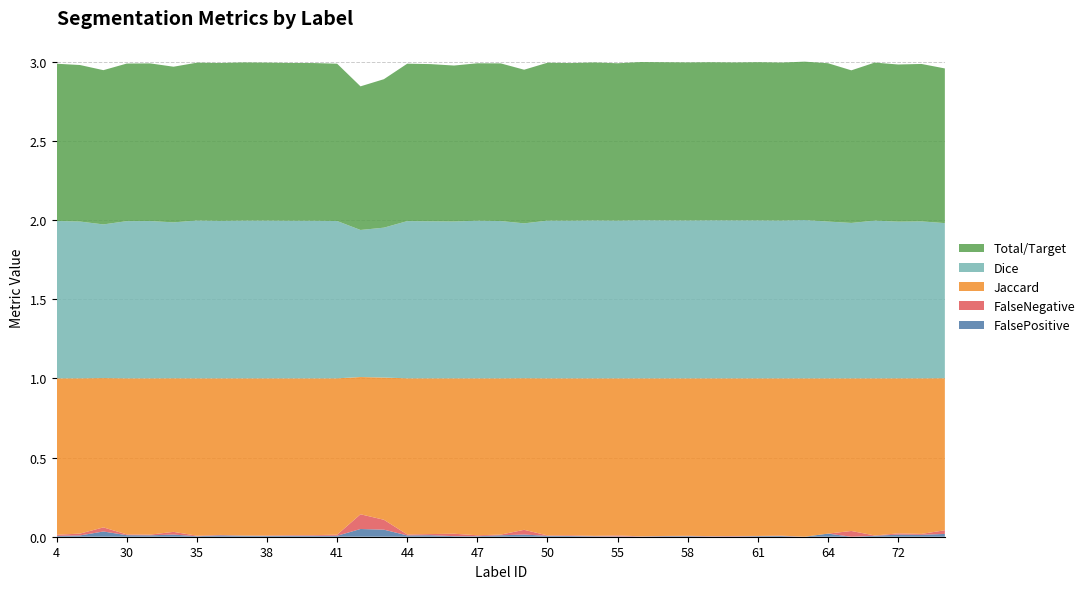

Reading left to right, what are all the values shown in this chart?

FalsePositive: 0.0	0.0	0.0	0.0	0.0	0.0	0.0	0.0	0.0	0.0	0.0	0.0	0.0	0.0	0.0	0.0	0.0	0.0	0.0	0.0	0.0	0.0	0.0	0.0	0.0	0.0	0.0	0.0	0.0	0.0	0.0	0.0	0.0	0.0	0.0	0.0	0.0	0.0	0.0
FalseNegative: 0.0	0.0	0.0	0.0	0.0	0.0	0.0	0.0	0.0	0.0	0.0	0.0	0.0	0.1	0.1	0.0	0.0	0.0	0.0	0.0	0.0	0.0	0.0	0.0	0.0	0.0	0.0	0.0	0.0	0.0	0.0	0.0	0.0	0.0	0.0	0.0	0.0	0.0	0.0
Jaccard: 1.0	1.0	0.9	1.0	1.0	1.0	1.0	1.0	1.0	1.0	1.0	1.0	1.0	0.9	0.9	1.0	1.0	1.0	1.0	1.0	1.0	1.0	1.0	1.0	1.0	1.0	1.0	1.0	1.0	1.0	1.0	1.0	1.0	1.0	1.0	1.0	1.0	1.0	1.0
Dice: 1.0	1.0	1.0	1.0	1.0	1.0	1.0	1.0	1.0	1.0	1.0	1.0	1.0	0.9	0.9	1.0	1.0	1.0	1.0	1.0	1.0	1.0	1.0	1.0	1.0	1.0	1.0	1.0	1.0	1.0	1.0	1.0	1.0	1.0	1.0	1.0	1.0	1.0	1.0
Total/Target: 1.0	1.0	1.0	1.0	1.0	1.0	1.0	1.0	1.0	1.0	1.0	1.0	1.0	0.9	0.9	1.0	1.0	1.0	1.0	1.0	1.0	1.0	1.0	1.0	1.0	1.0	1.0	1.0	1.0	1.0	1.0	1.0	1.0	1.0	1.0	1.0	1.0	1.0	1.0